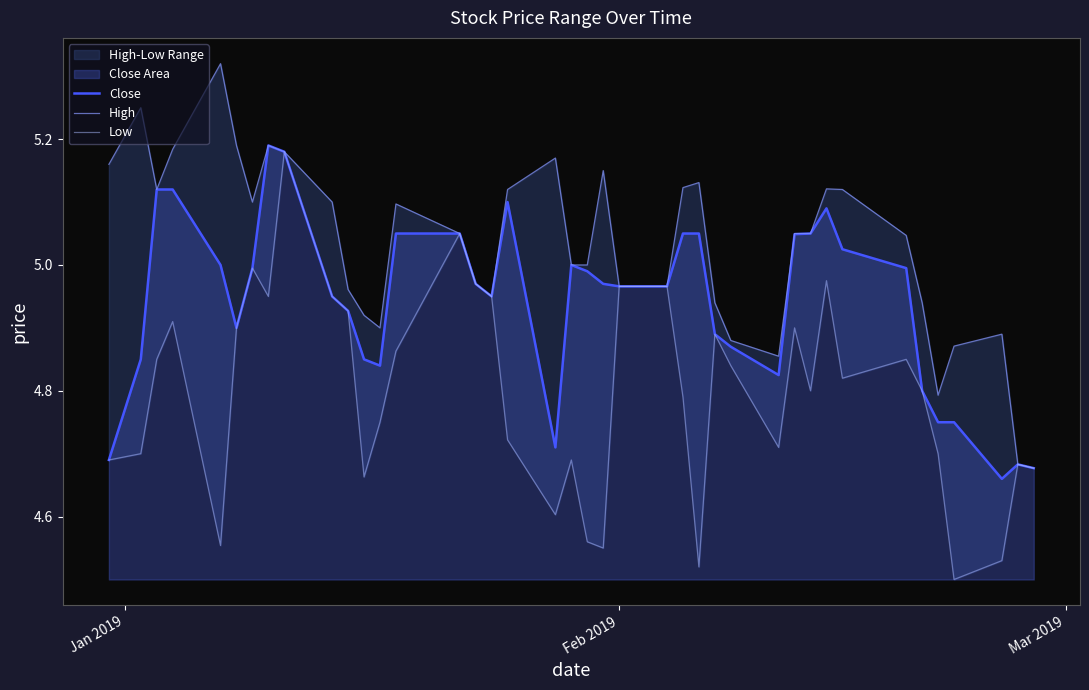

True or false: High and Close intersect in this chart.

False